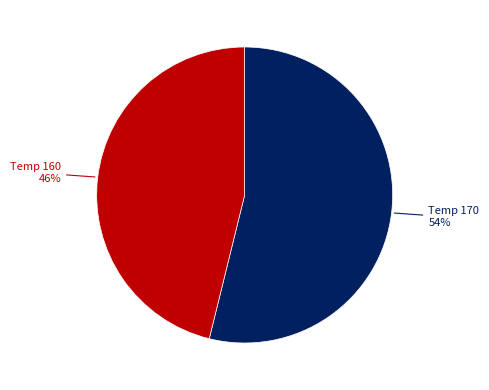

Is there a majority slice in this chart?

Yes